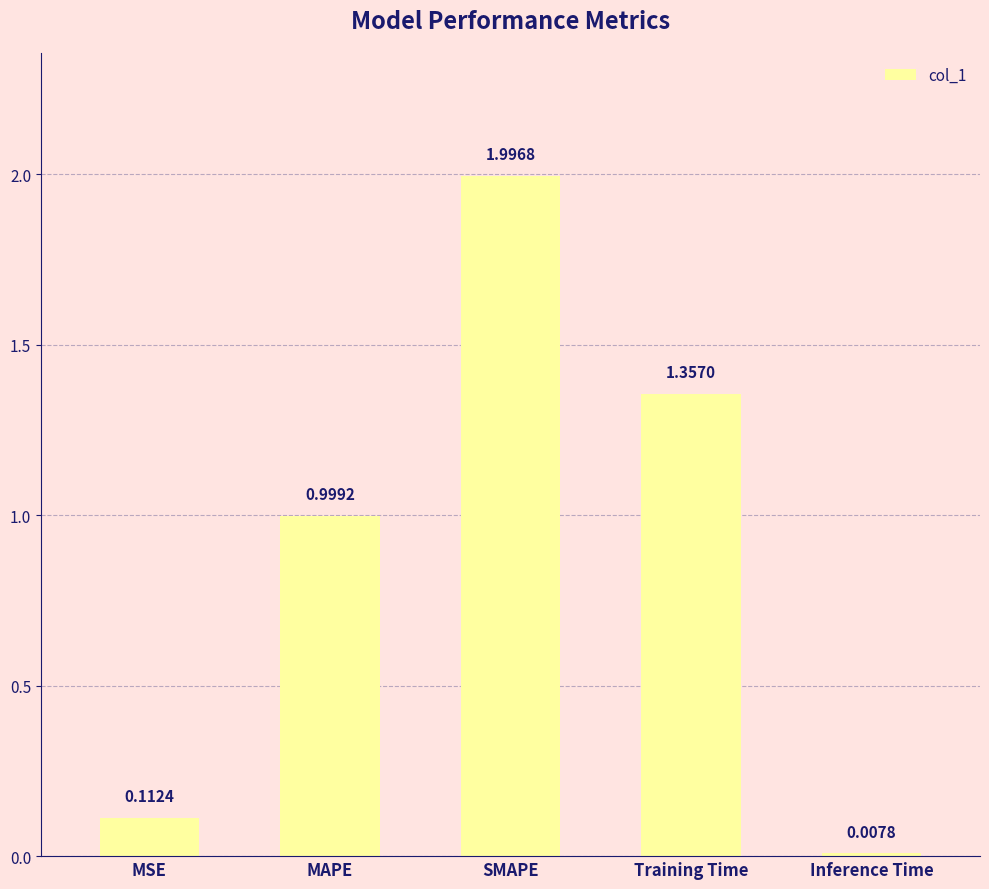

Rank the categories by value from lowest to highest.

Inference Time, MSE, MAPE, Training Time, SMAPE